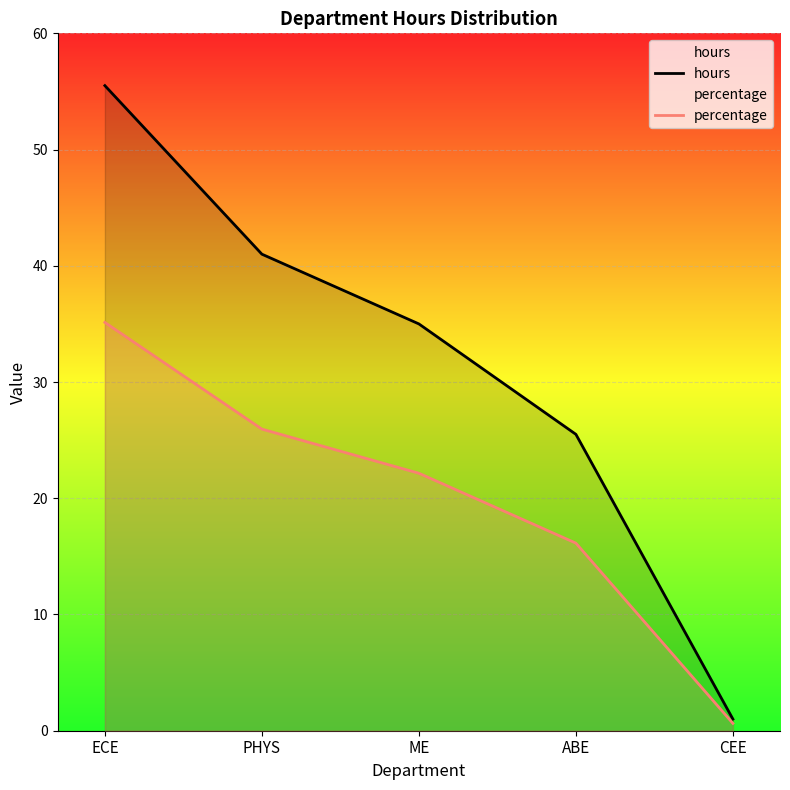

How many lines are shown in the chart?

2